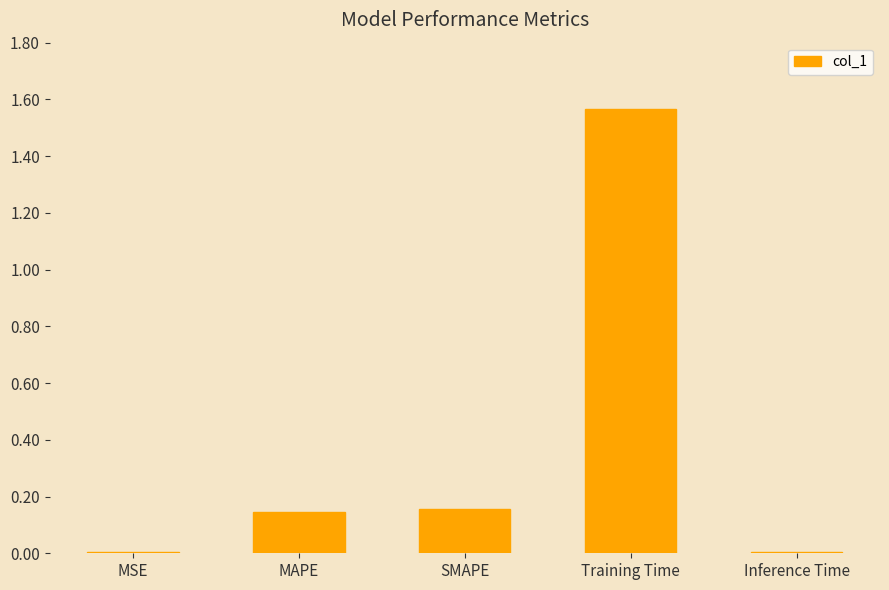

The value at Training Time is 2.7. True or false?

False